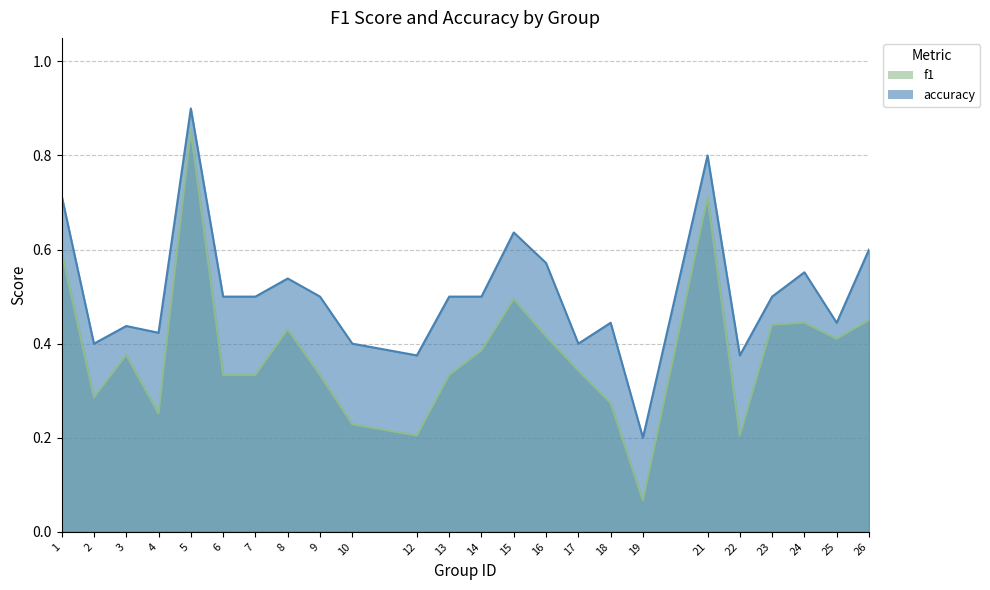

Where is the first local maximum for accuracy?

3